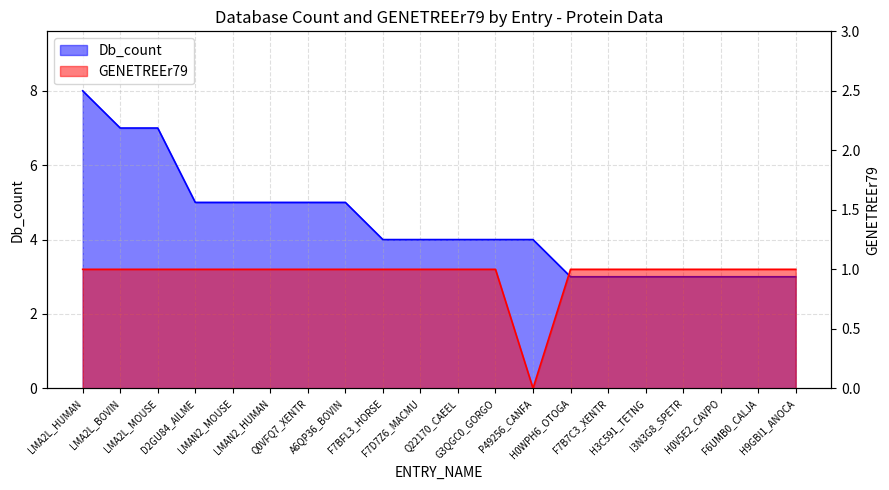

How many values in the Db_count series exceed 4?

8